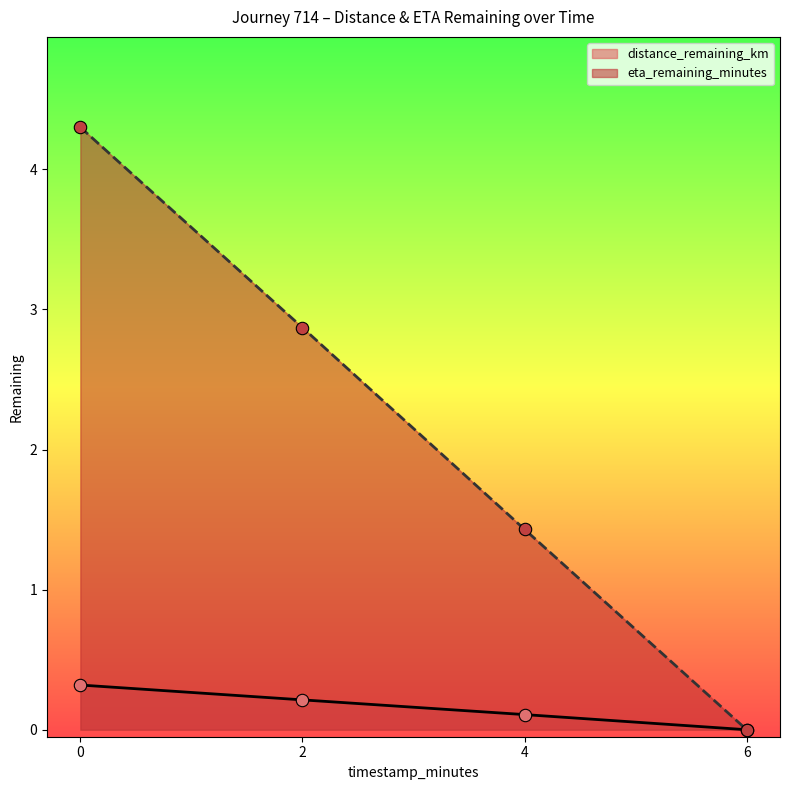

At how many categories does at least one series exceed 2?

2